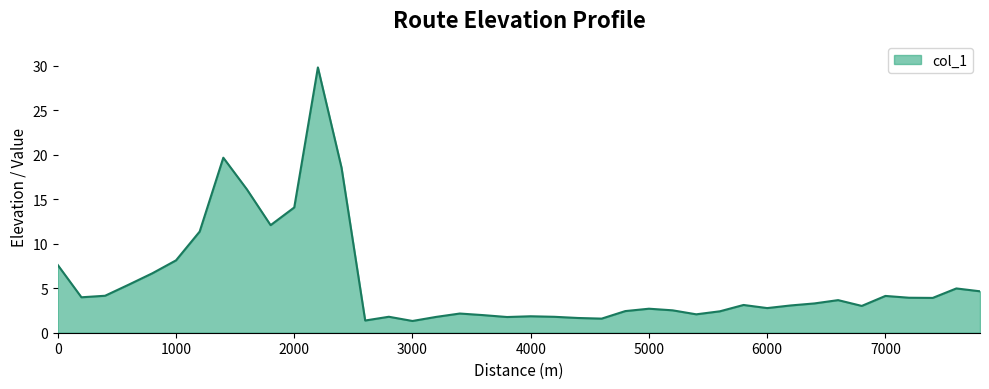

What is the maximum value shown in the chart?

29.8